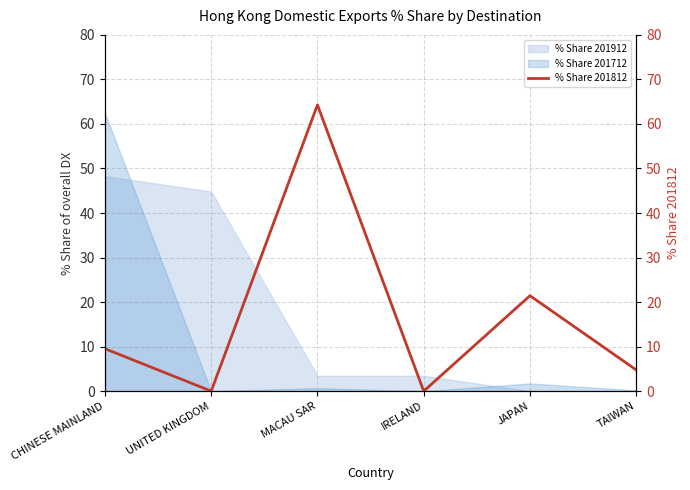

What is the maximum value for % Share 201712?

62.4